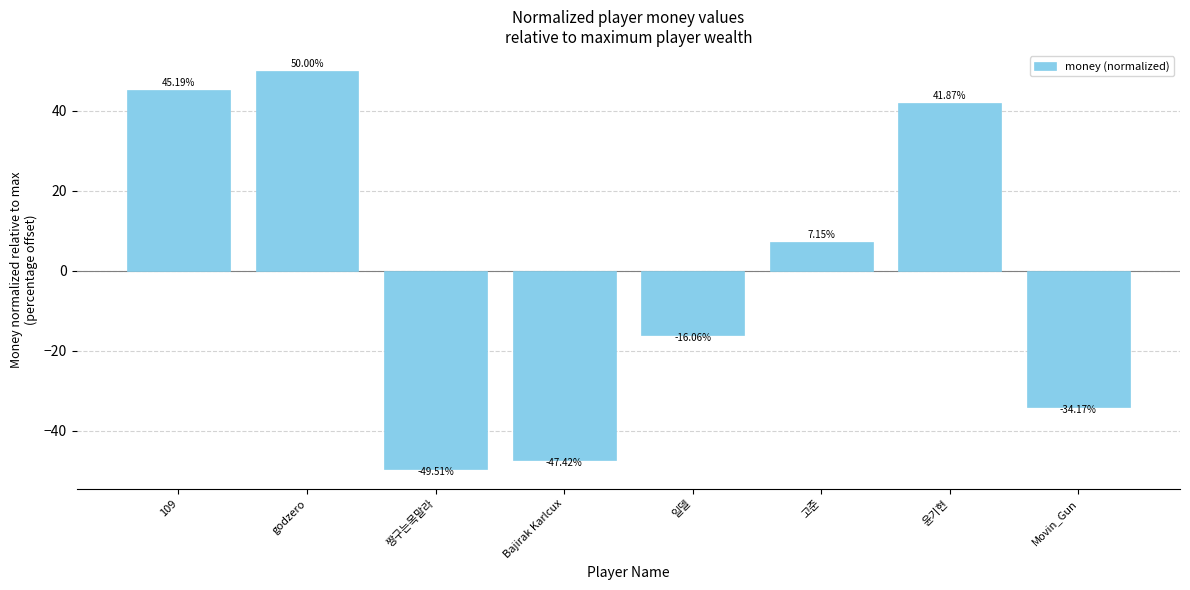

What is the difference between the values at 윤기현 and Movin_Gun?

76.0